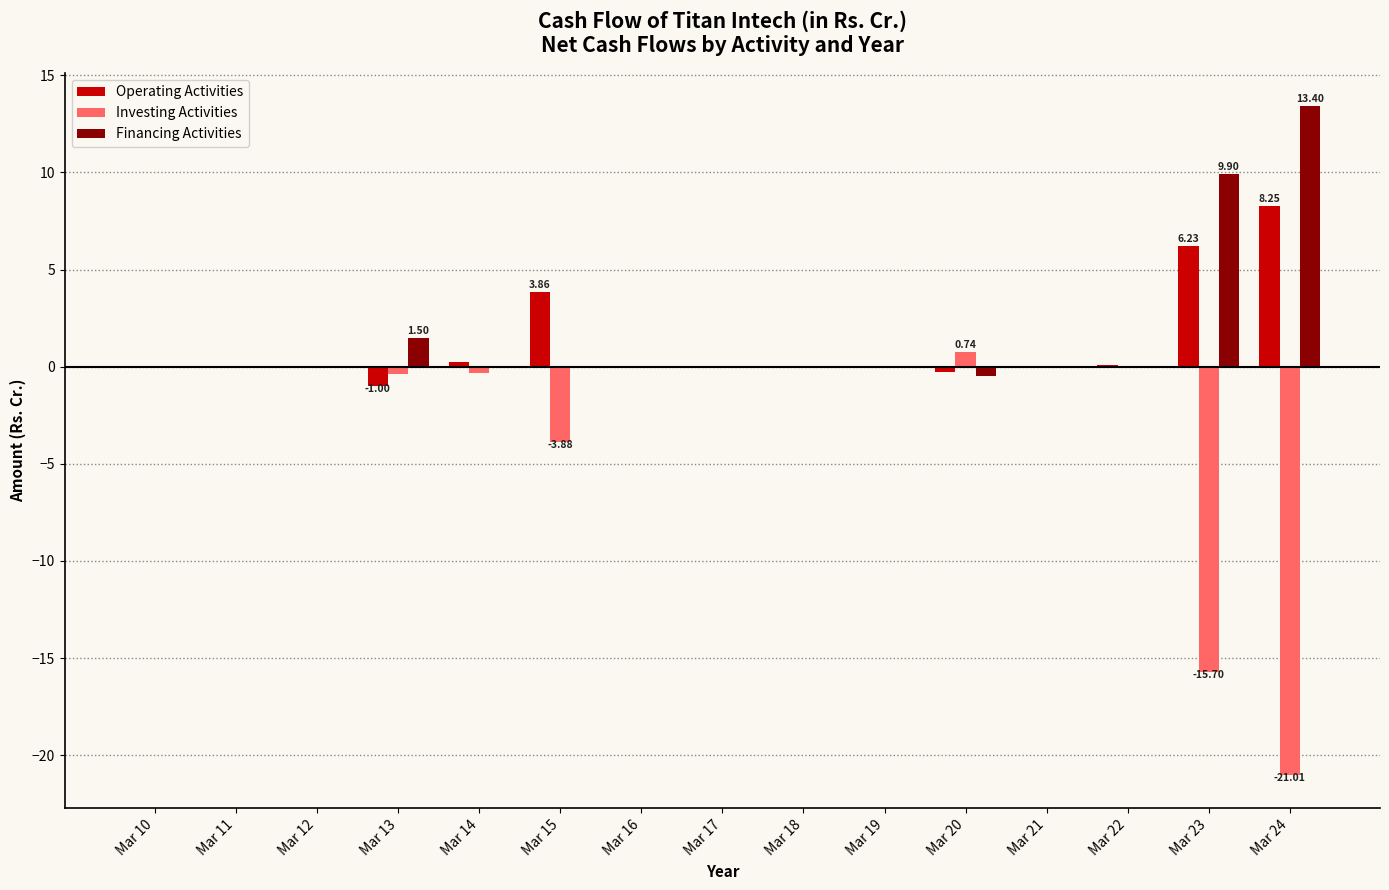

The Operating Activities series shows 0.2 at Mar 14. True or false?

True